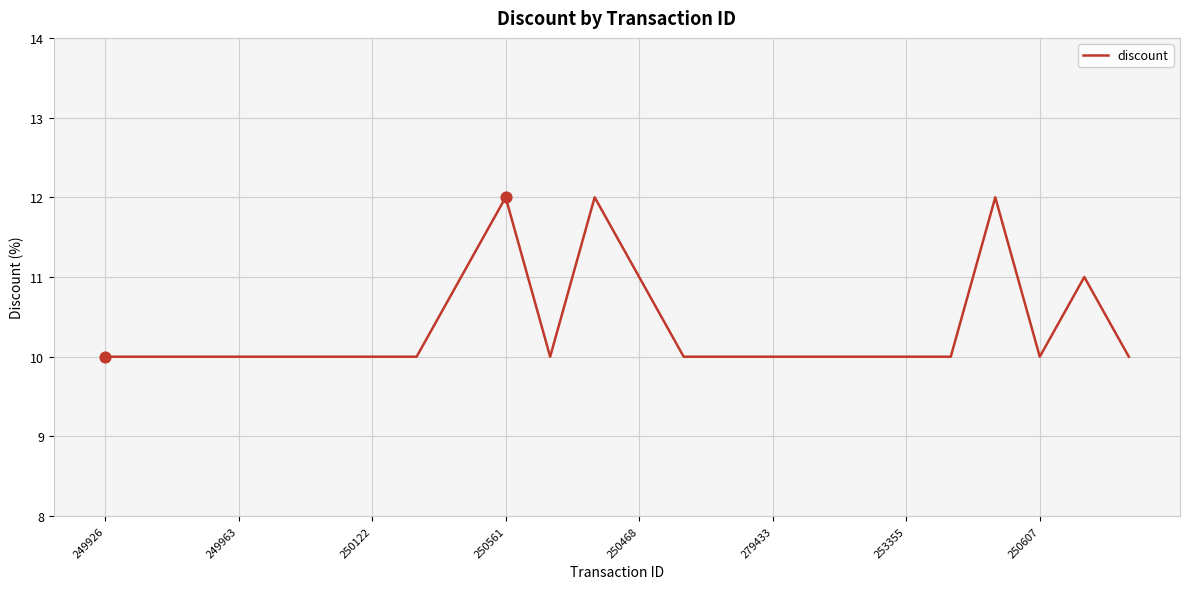

What is the greatest value displayed?

12